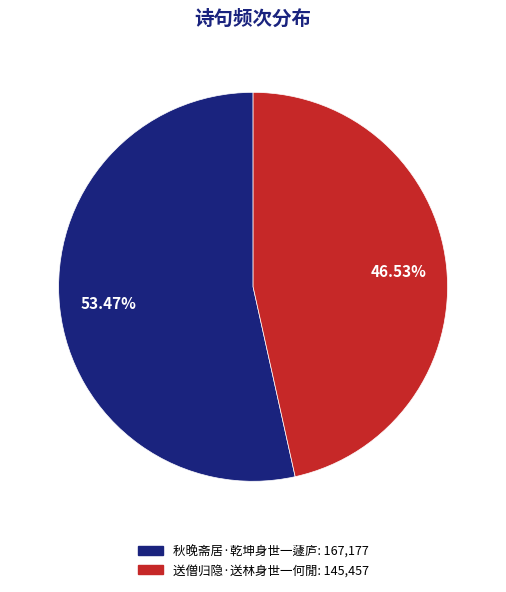

To the nearest percent, what portion does 秋晚斋居·乾坤身世一蘧庐 represent?

53%